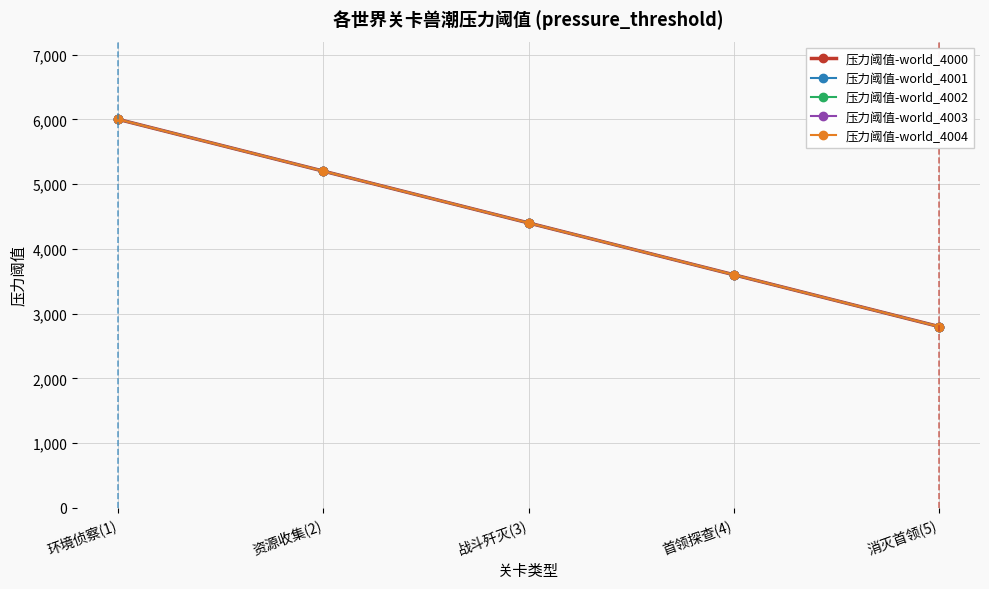

What is the sum of all 压力阈值-world_4001 values?

22000